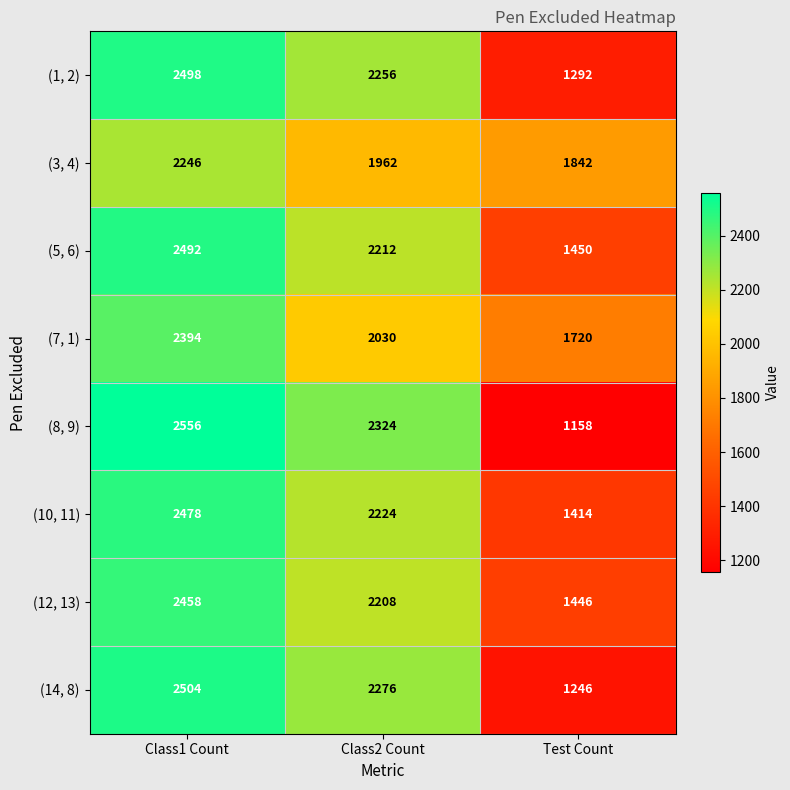

What is the spread (max minus min) of values at Test Count?

684